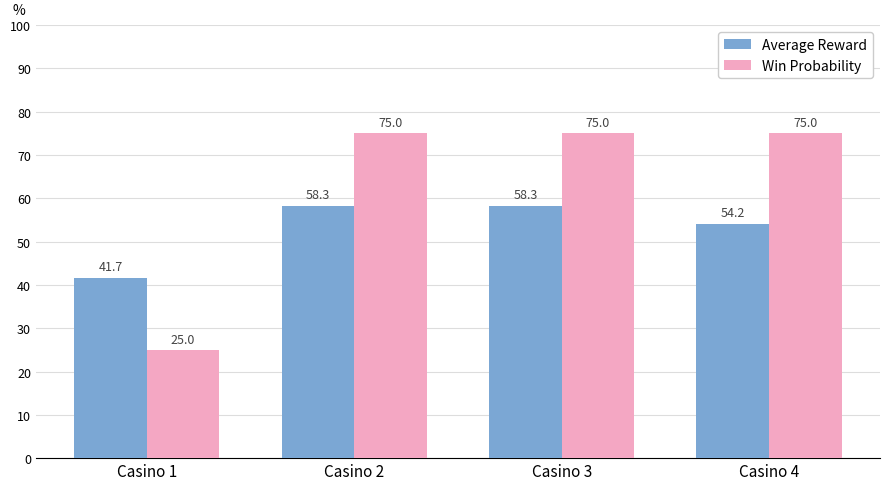

Are the bars grouped side by side (vs. stacked)?

Yes